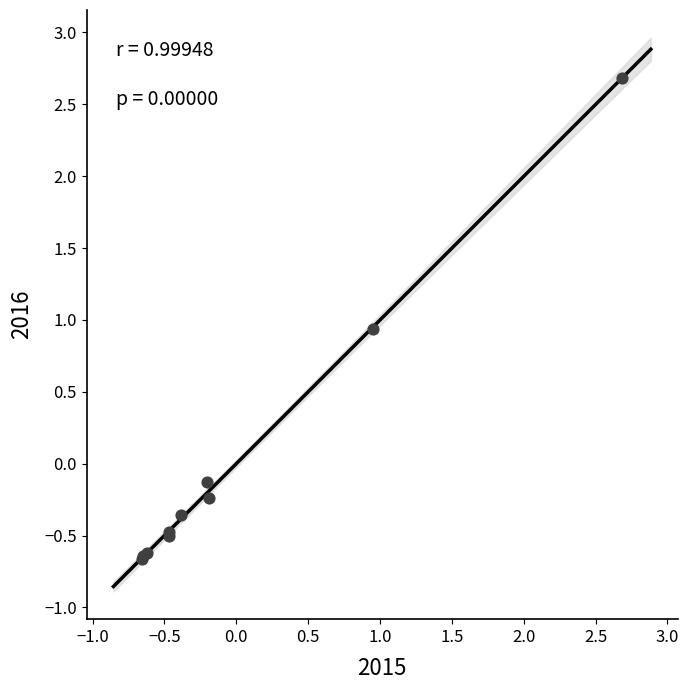

What Y value in the scatter plot is closest to 1?

0.9